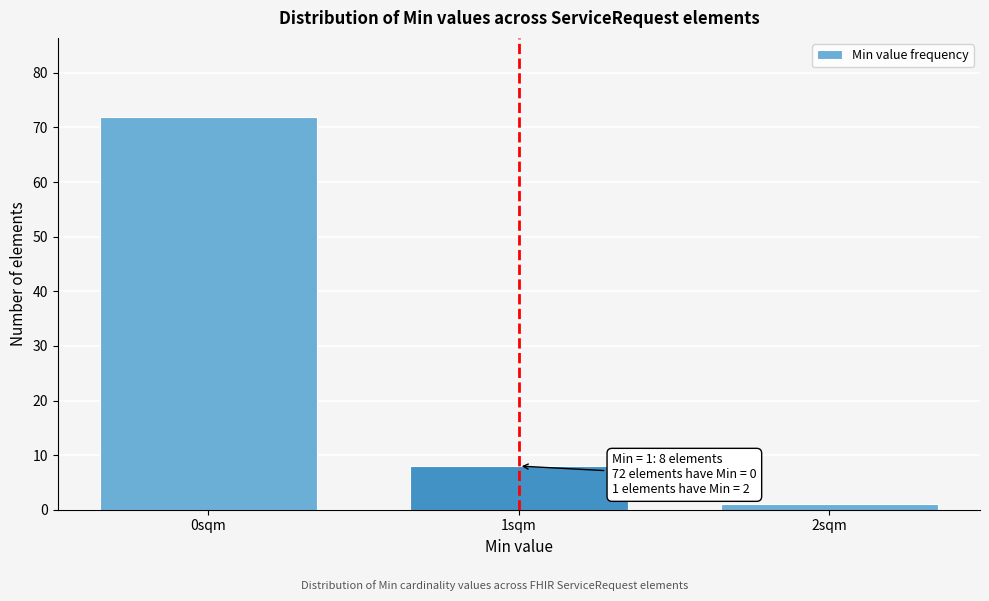

Reading left to right, transcribe all the data shown in this chart.

0sqm=72	1sqm=8	2sqm=1